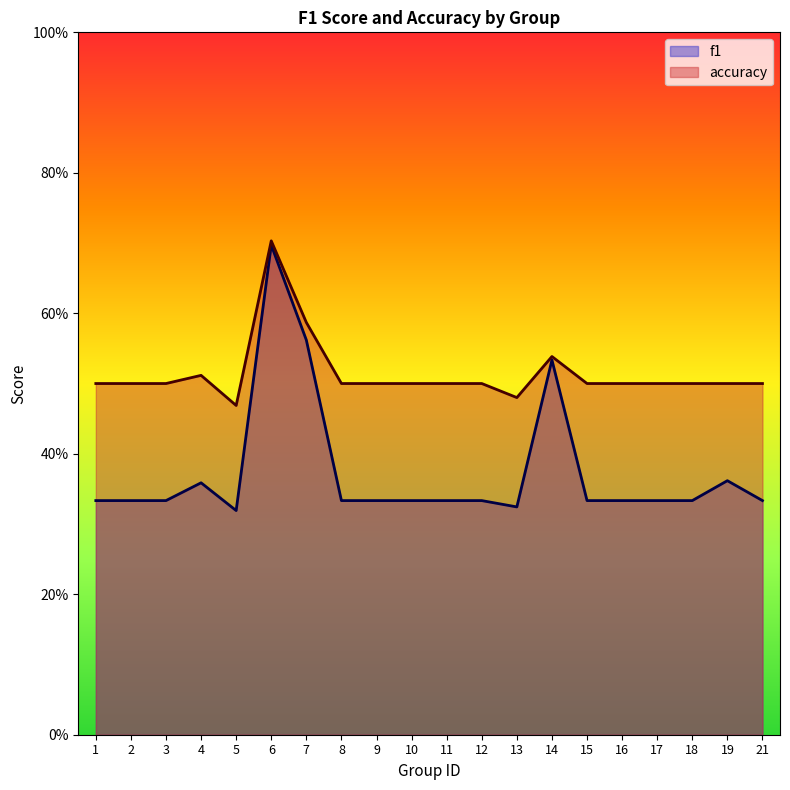

Reading left to right, list all the values displayed in this chart.

f1: 1=0.3	2=0.3	3=0.3	4=0.4	5=0.3	6=0.7	7=0.6	8=0.3	9=0.3	10=0.3	11=0.3	12=0.3	13=0.3	14=0.5	15=0.3	16=0.3	17=0.3	18=0.3	19=0.4	21=0.3
accuracy: 1=0.5	2=0.5	3=0.5	4=0.5	5=0.5	6=0.7	7=0.6	8=0.5	9=0.5	10=0.5	11=0.5	12=0.5	13=0.5	14=0.5	15=0.5	16=0.5	17=0.5	18=0.5	19=0.5	21=0.5